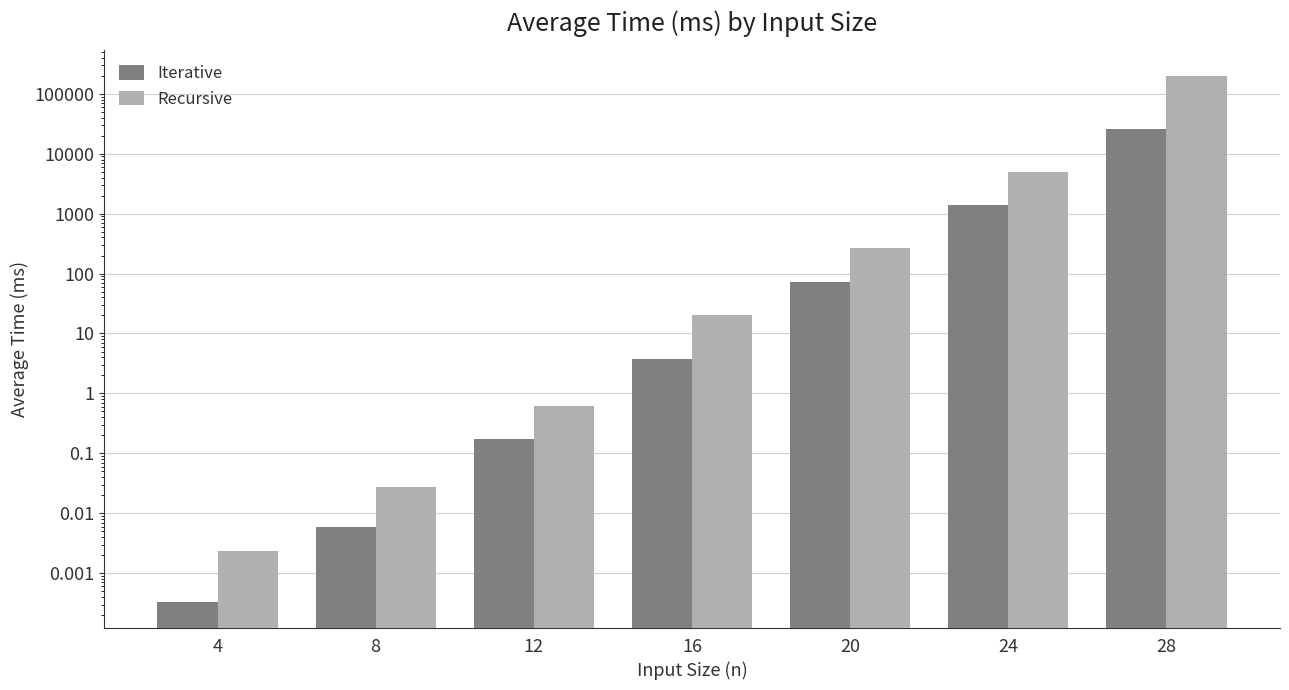

How many categories are shown in the chart?

7